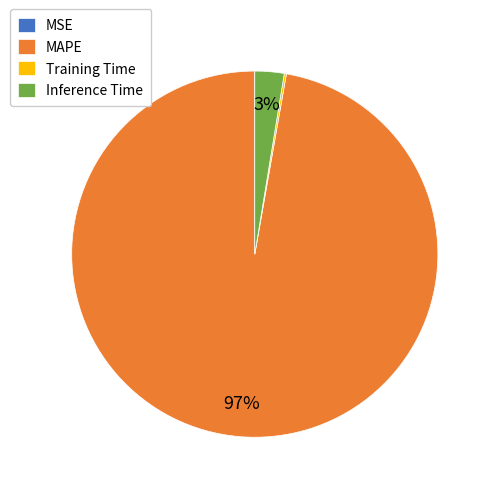

To the nearest percent, what is the average slice percentage?

25%